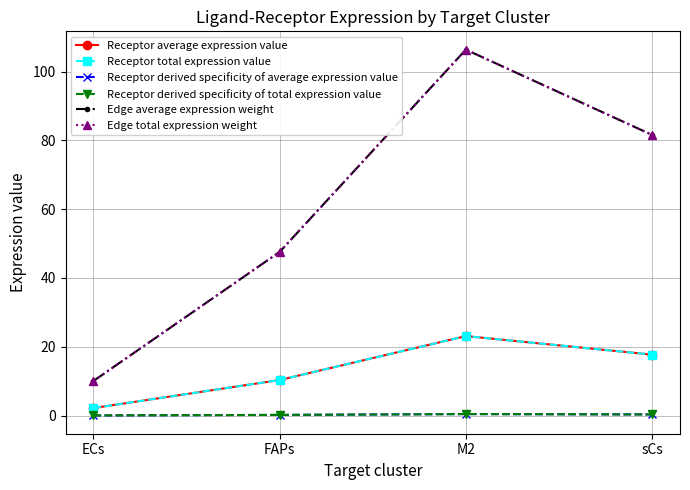

Is this an area chart (filled region under the line)?

No